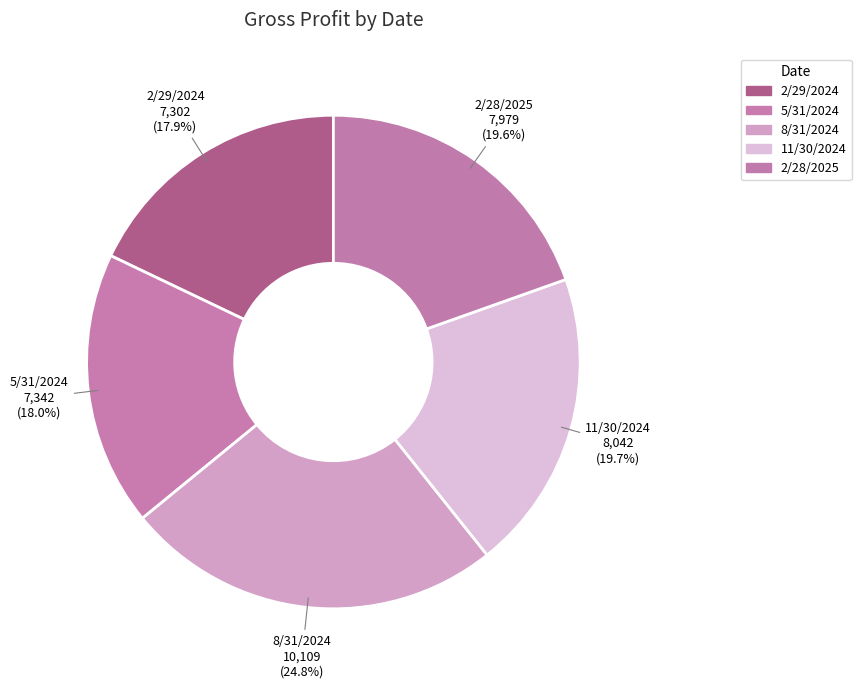

Count the number of slices in the pie.

5